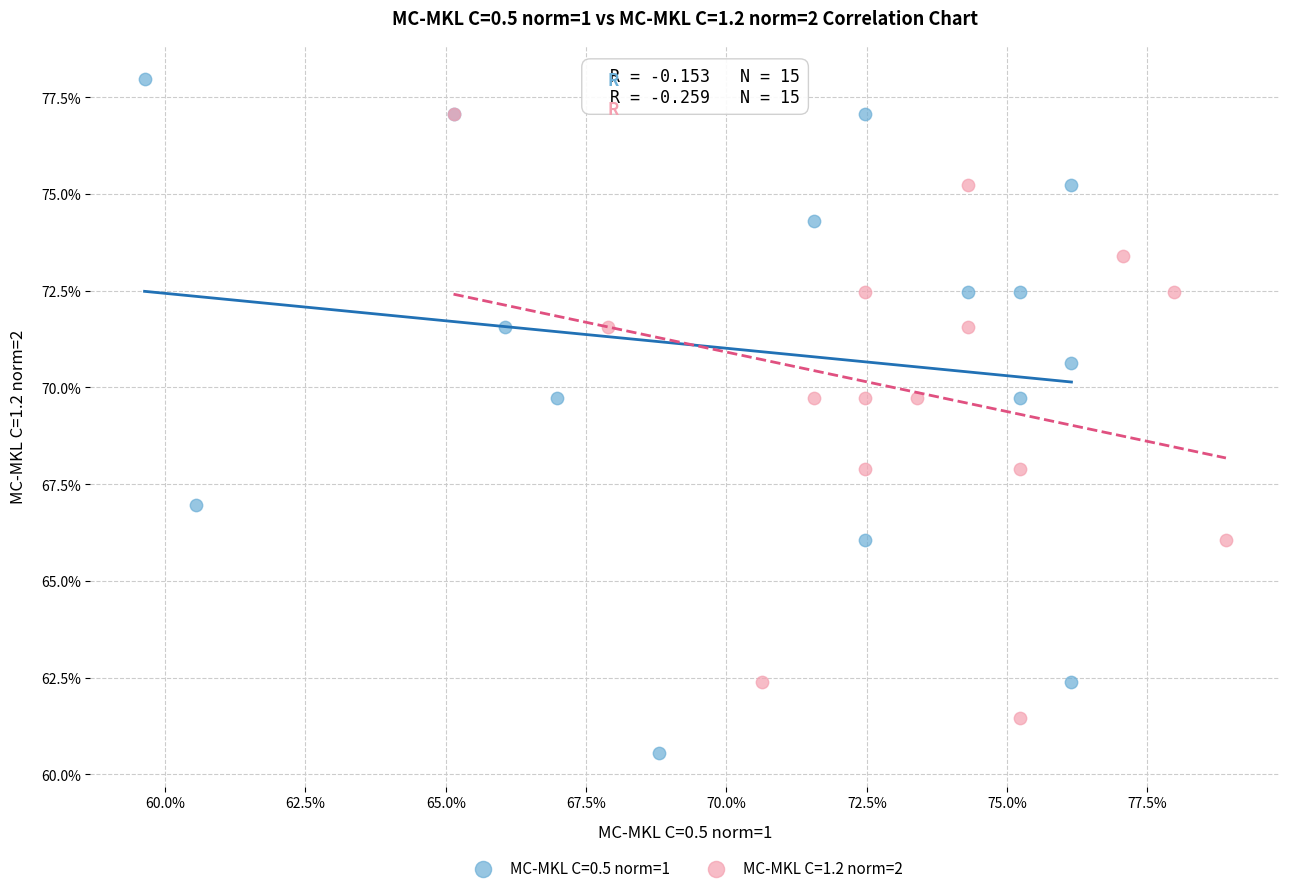

Which series contains the highest Y value?

MC-MKL C=0.5 norm=1